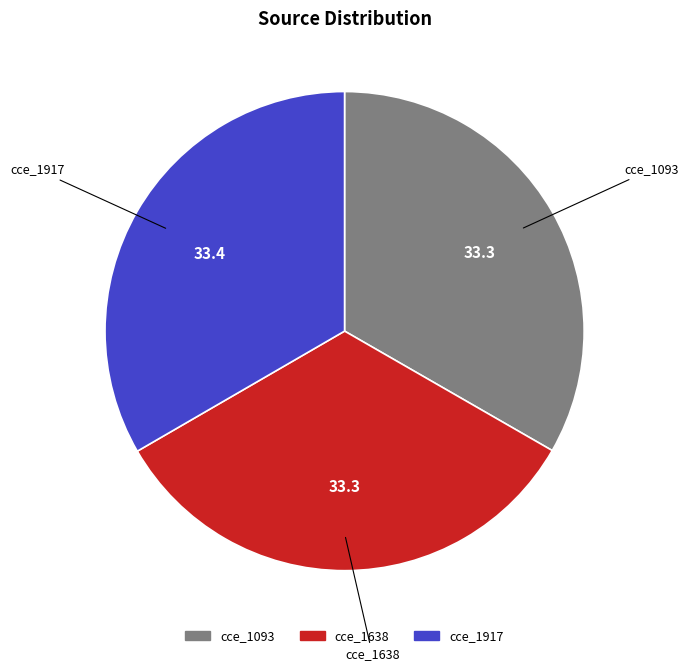

Is there any slice that represents more than half of the pie?

No